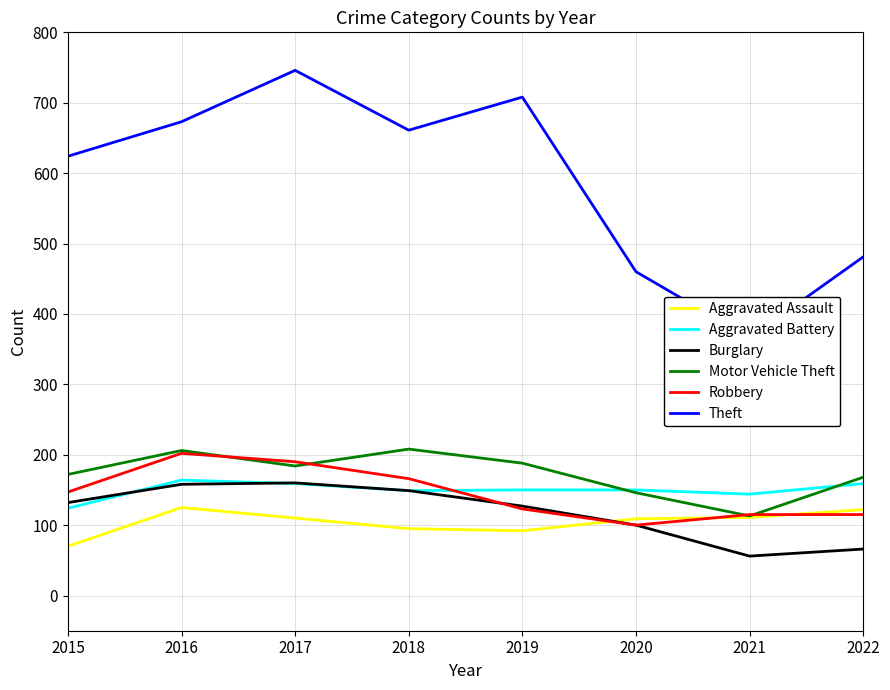

Where is Burglary nearest to the value 108?

2020